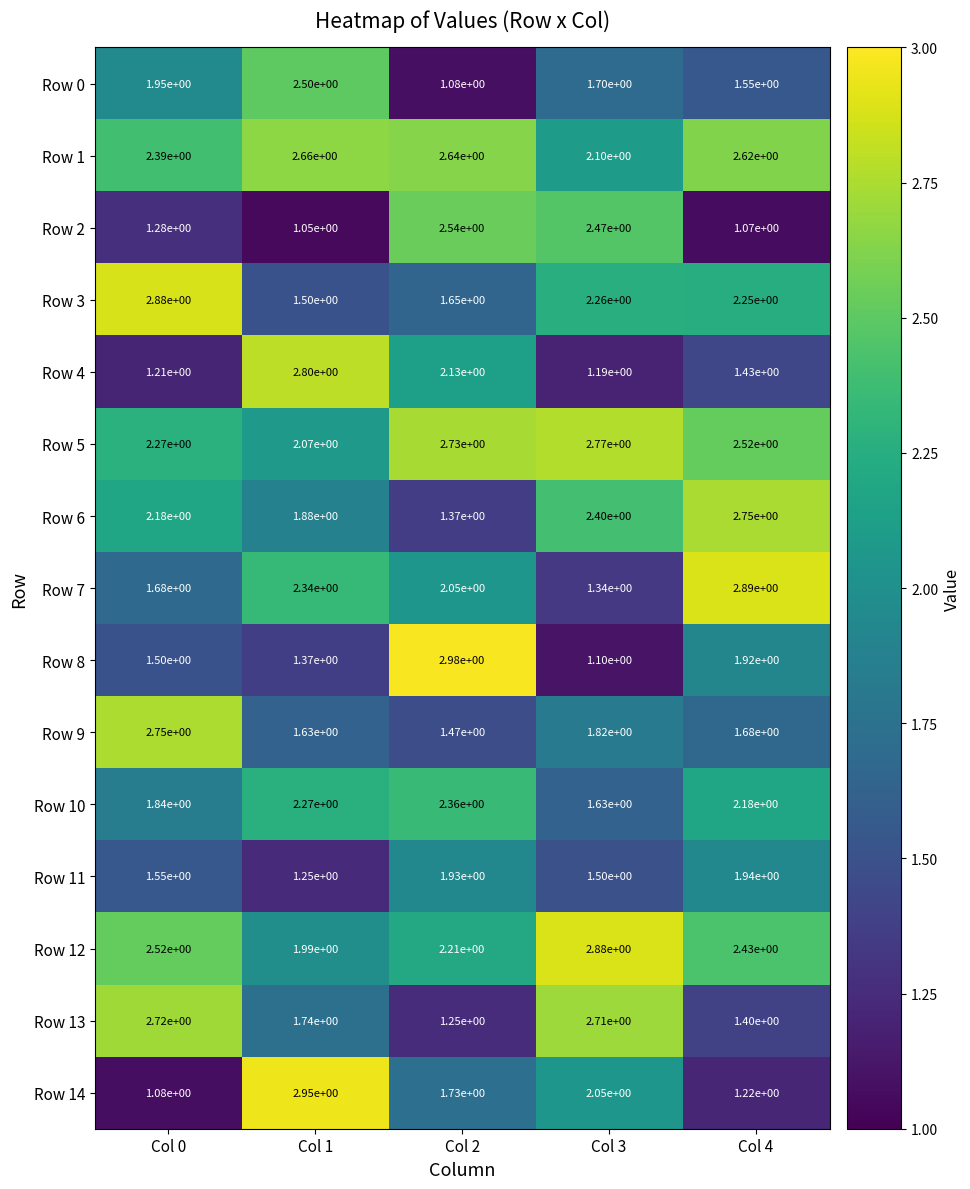

At how many categories does at least one series exceed 2?

5